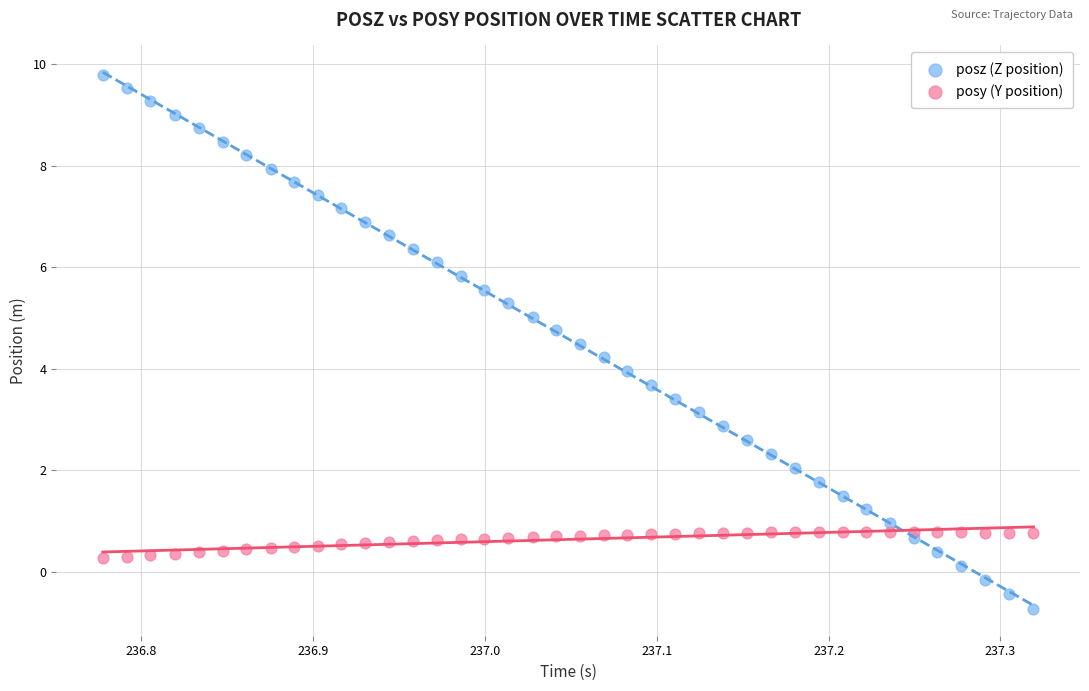

Which series contains the highest Y value?

posz (Z position)